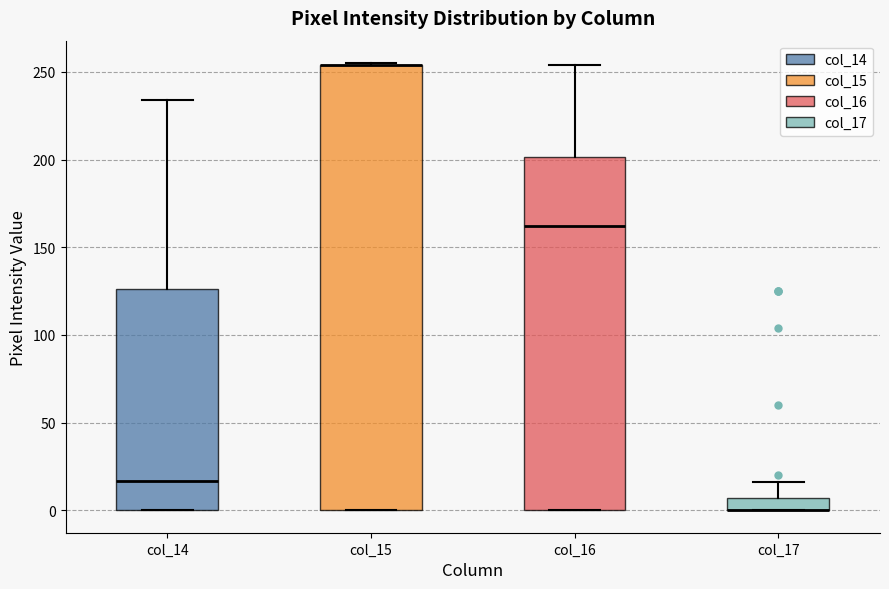

Comparing the boxes themselves (not the whiskers), which one is the tallest?

col_15